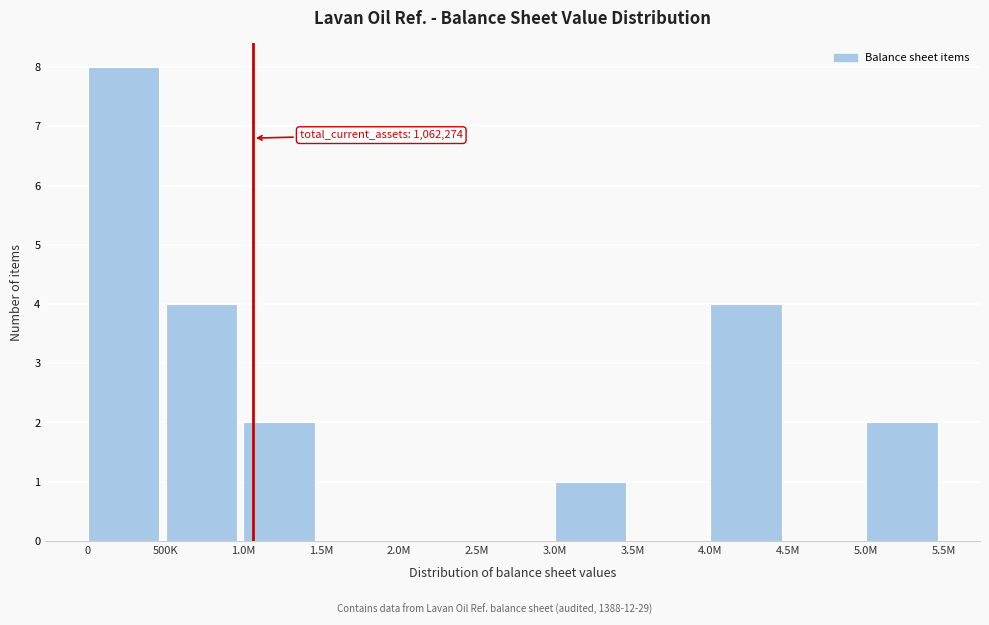

Reading left to right, extract all data points from this chart.

0=8	500K=4	1.0M=2	1.5M=0	2.0M=0	2.5M=0	3.0M=1	3.5M=0	4.0M=4	4.5M=0	5.0M=2